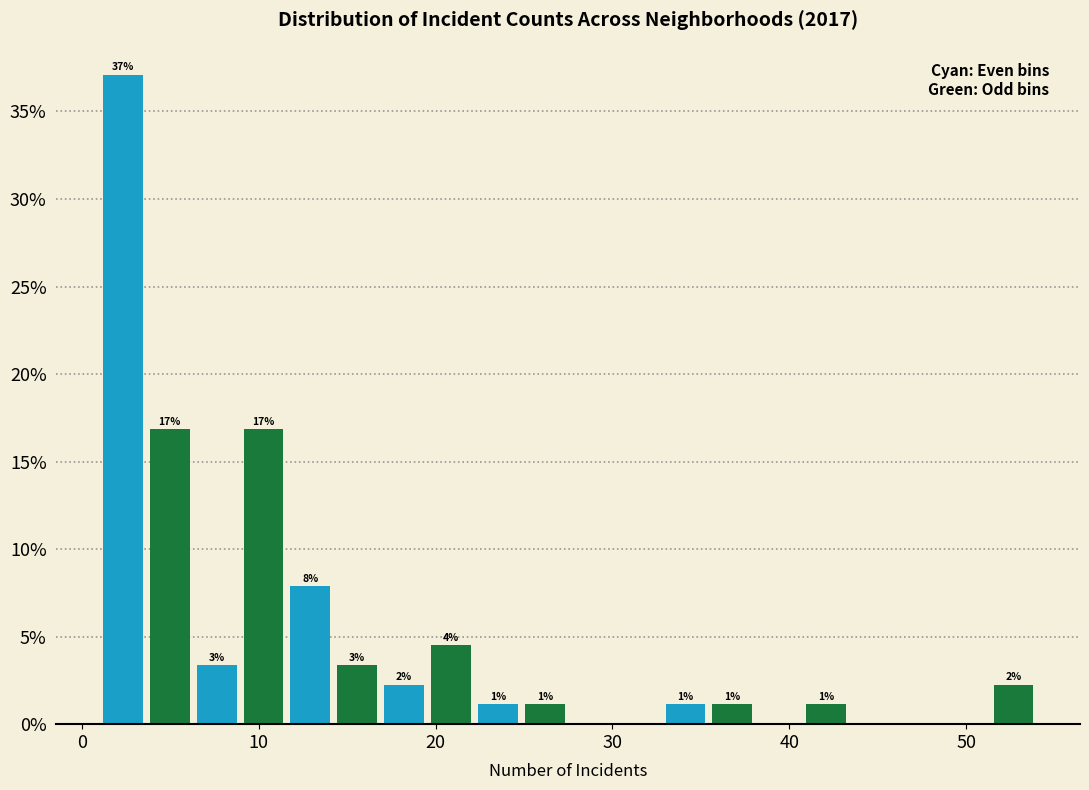

Read against the x-axis, roughly where is the centre of the tallest bar?

2